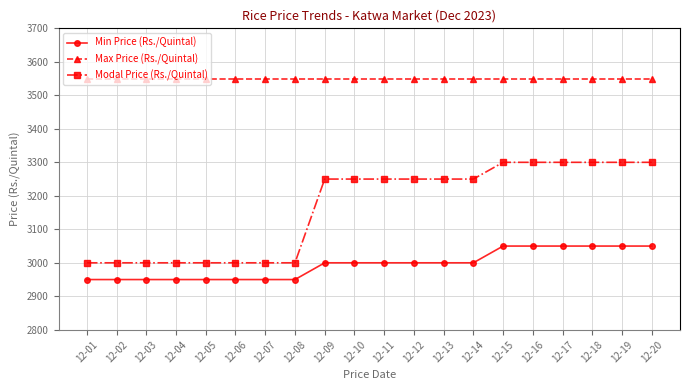

At how many categories does at least one series exceed 3073?

20